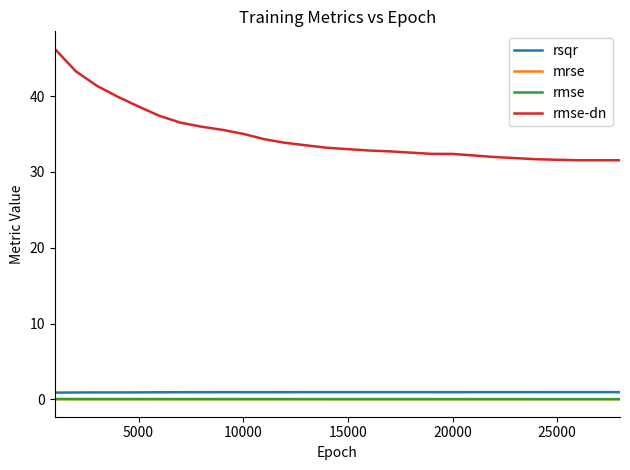

Which series has the largest total across all categories?

rmse-dn